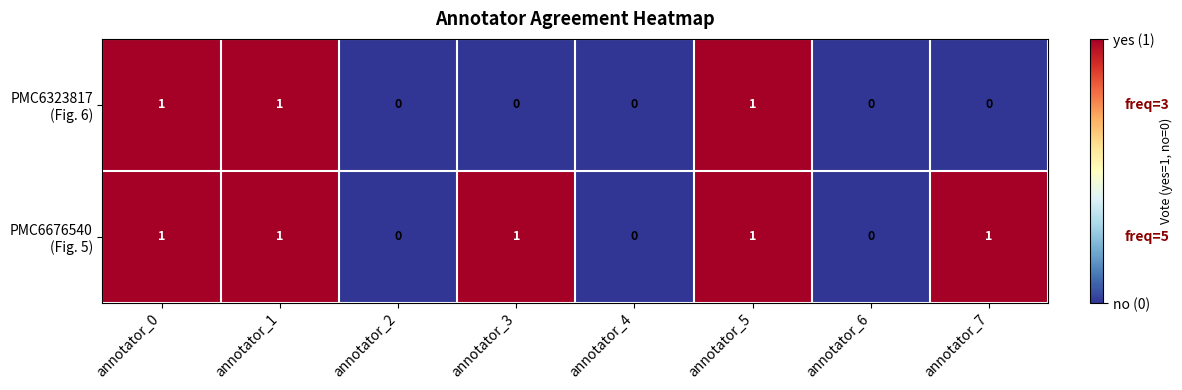

Between annotator_2 and annotator_6, which series saw the biggest shift?

PMC6323817 (Fig. 6)